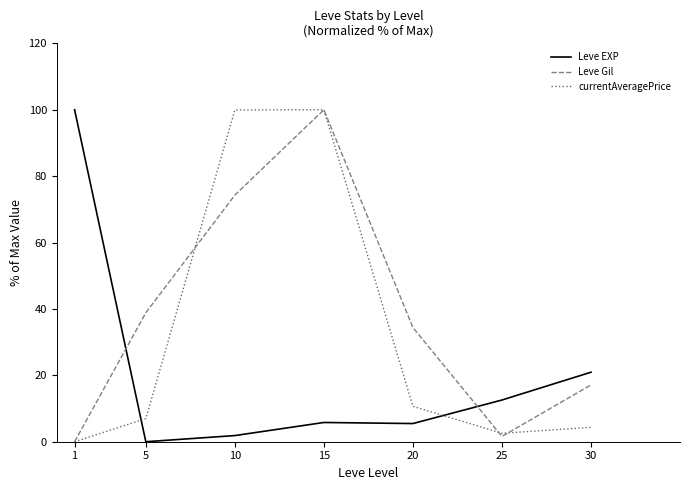

What is the sum of all Leve Gil values?

266.2